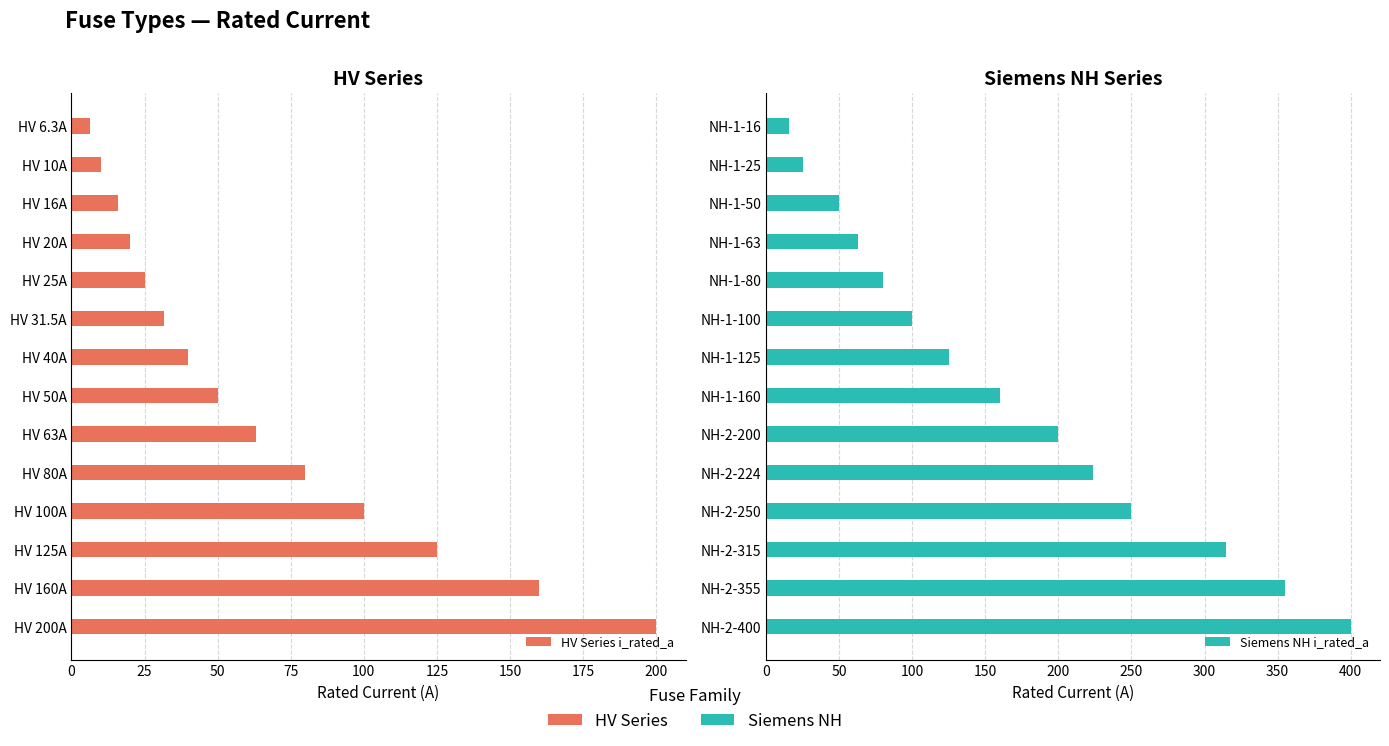

How many data points in HV Series i_rated_a are above 50?

6